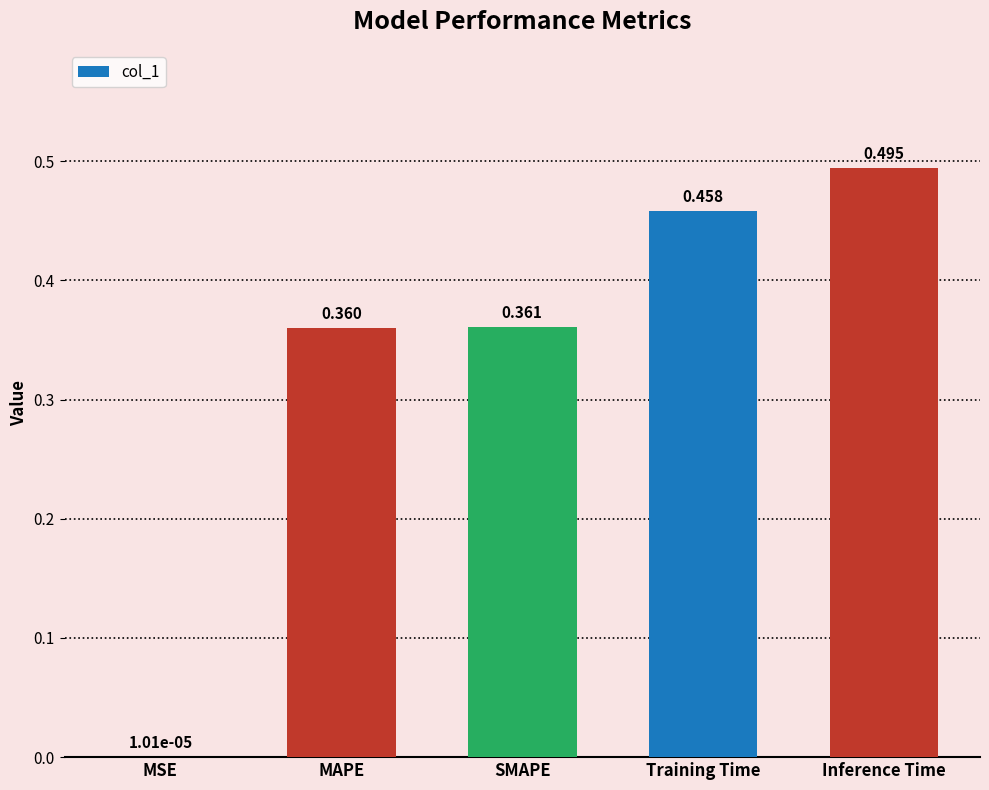

Between MAPE and Inference Time, which is larger?

Inference Time